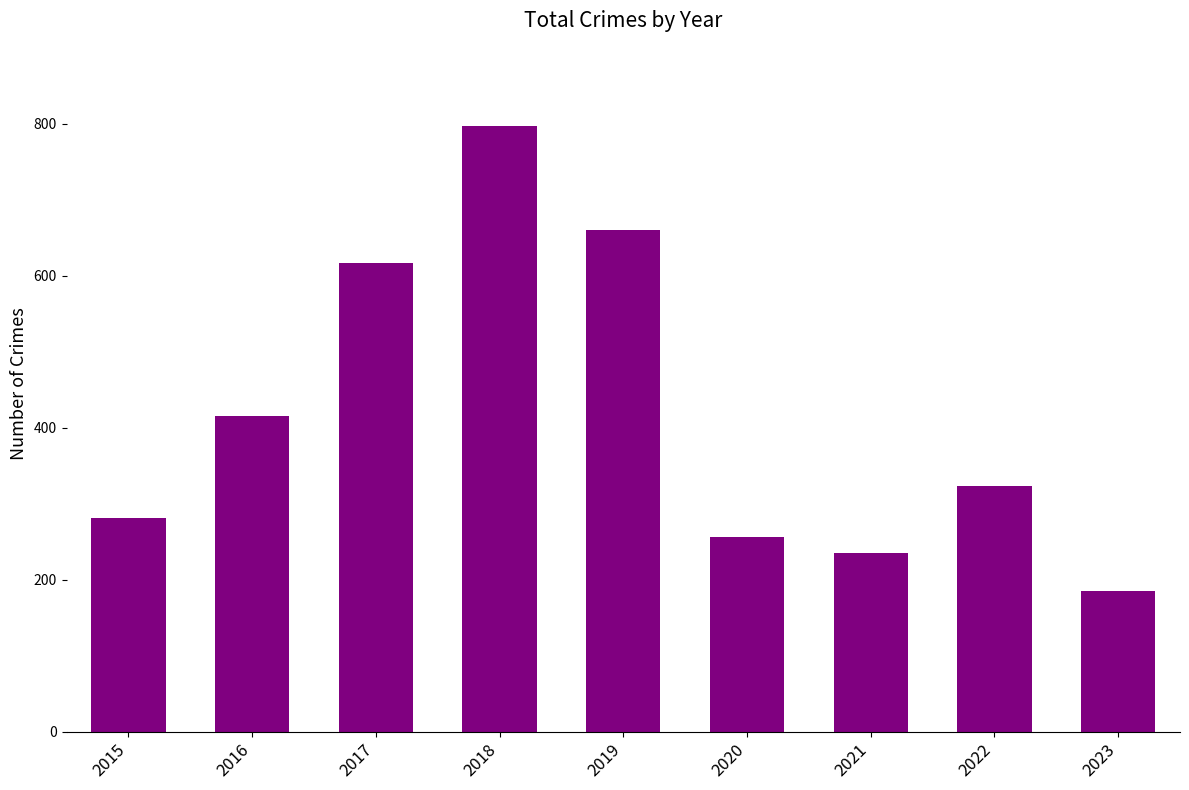

Rank the categories by value from highest to lowest.

2018, 2019, 2017, 2016, 2022, 2015, 2020, 2021, 2023